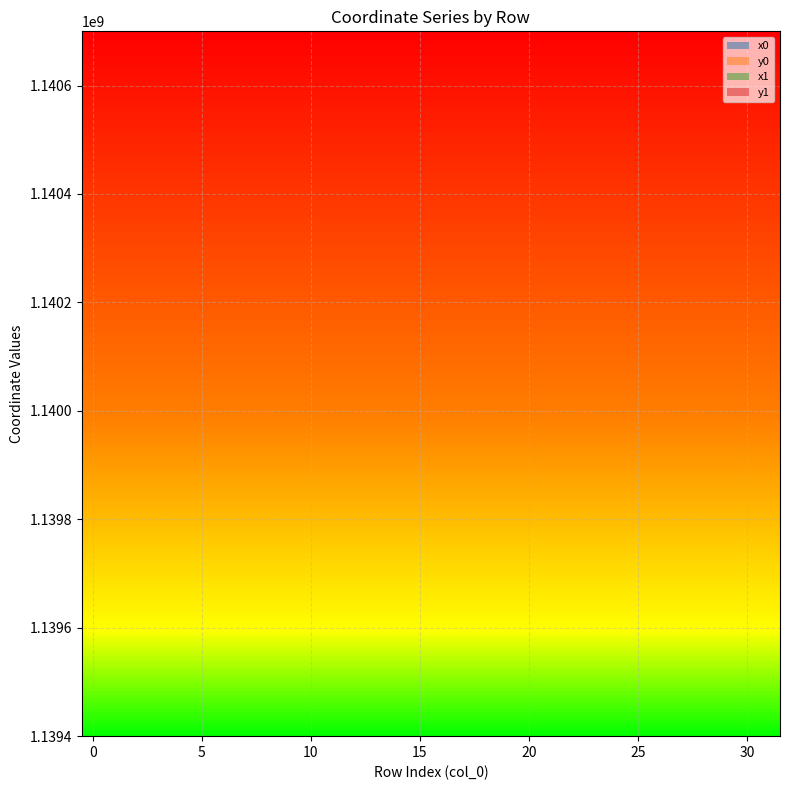

In y0, how many points are lower than both neighbors (excluding endpoints)?

6